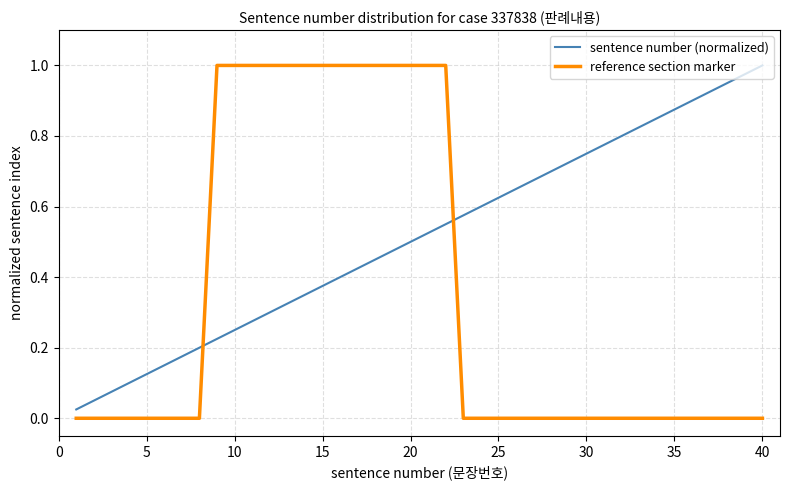

How many times do sentence number (normalized) and reference section marker cross each other?

2